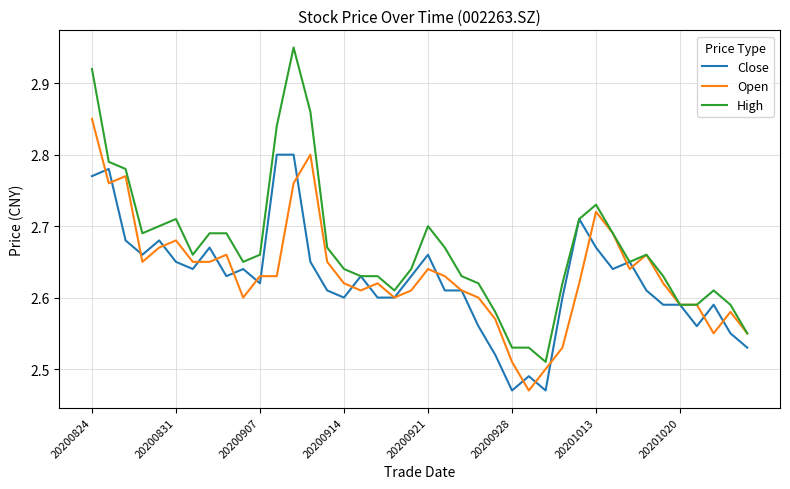

Which series has the largest range (max minus min)?

High